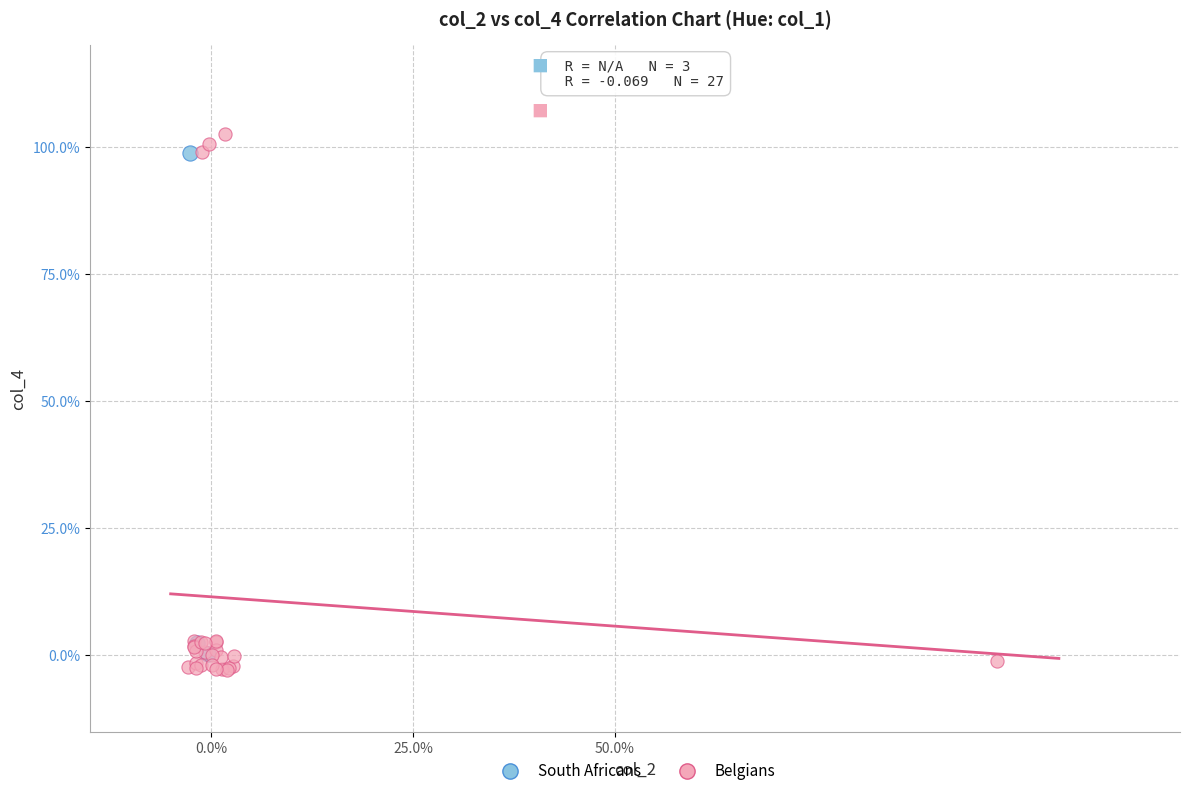

Which series has the widest spread of Y values?

Belgians